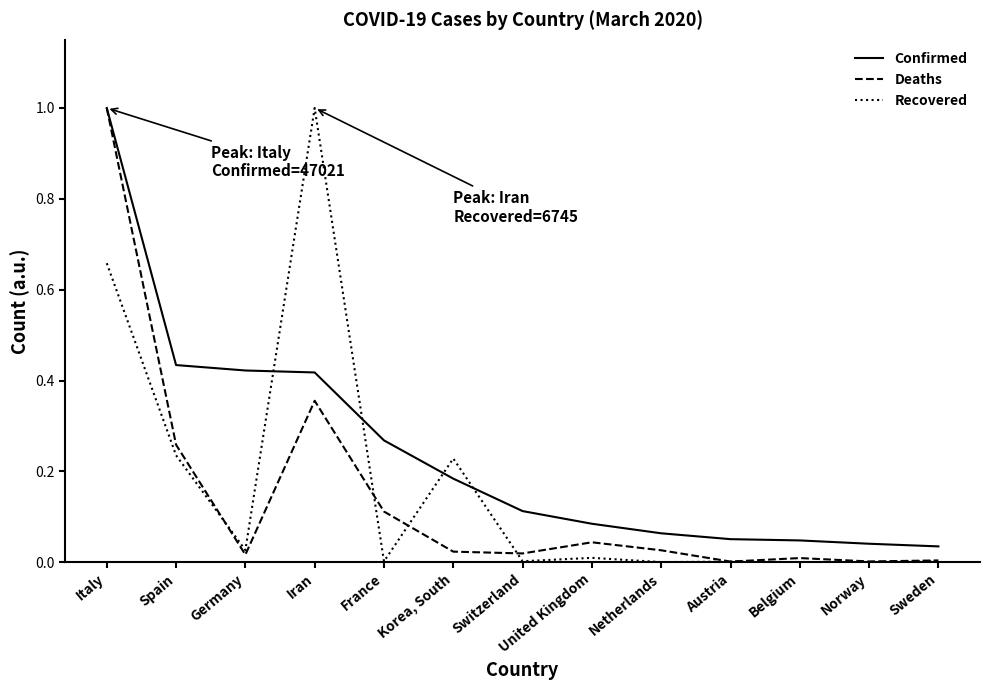

What is the spread (max minus min) of values at Iran?

0.6